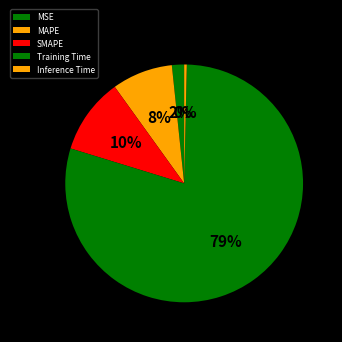

True or false: MSE accounts for 16% of the total.

False